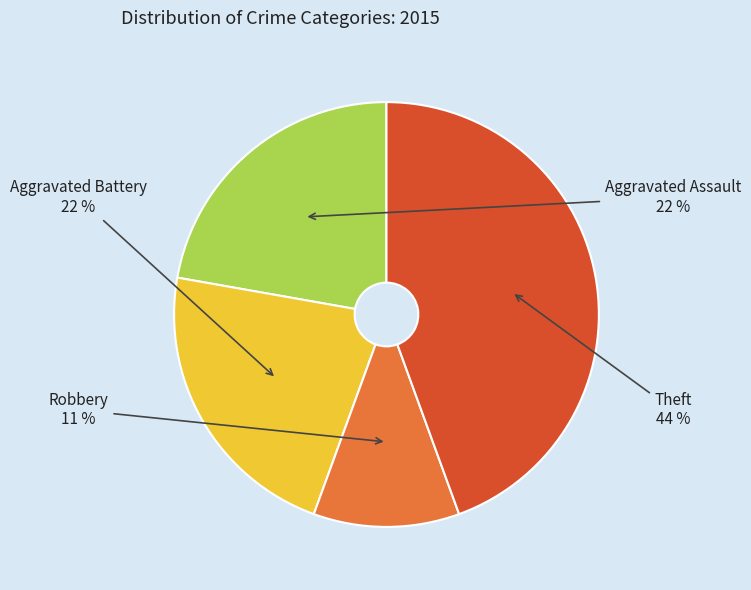

Combined, do Aggravated Battery and Robbery account for over 50%?

No